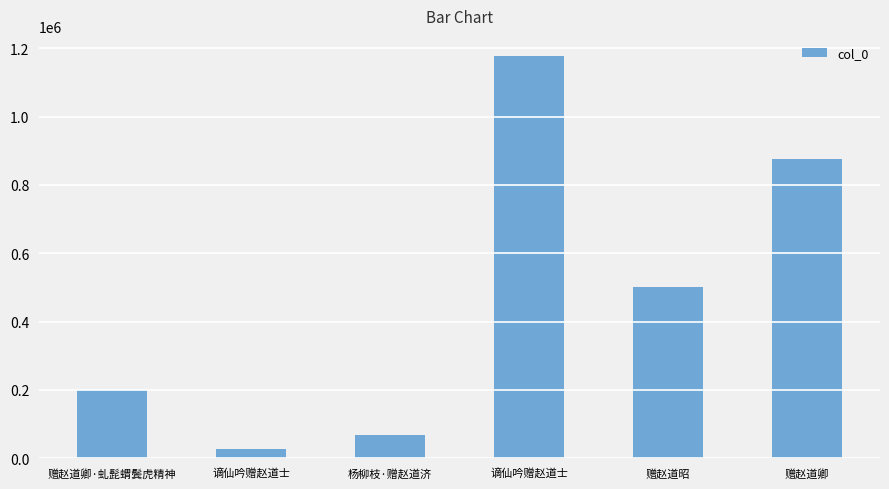

How many bars are there in total?

6